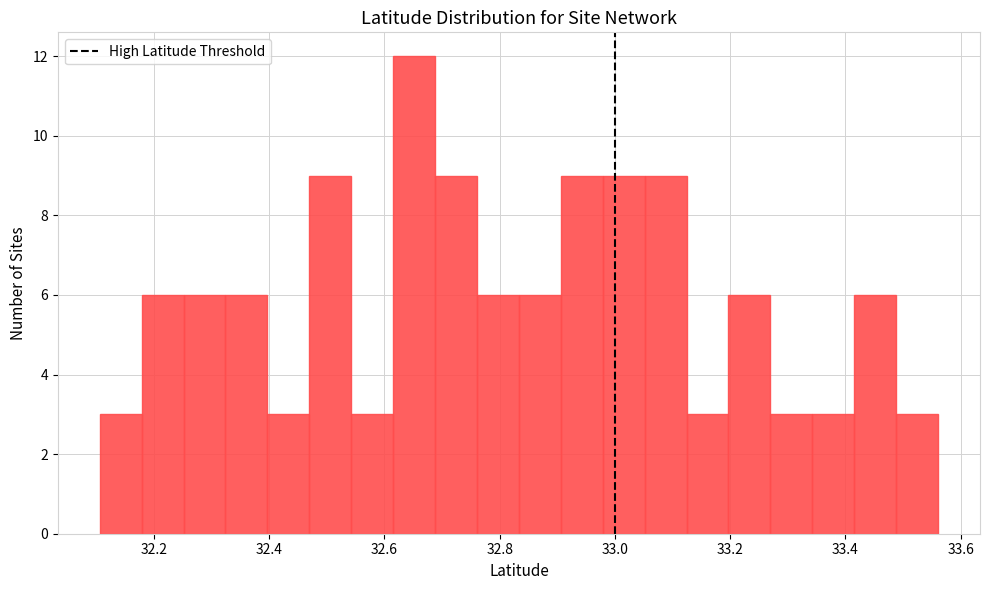

Around what value on the x-axis is the tallest bar? Give the approximate position of its centre, as read against the axis.

32.66